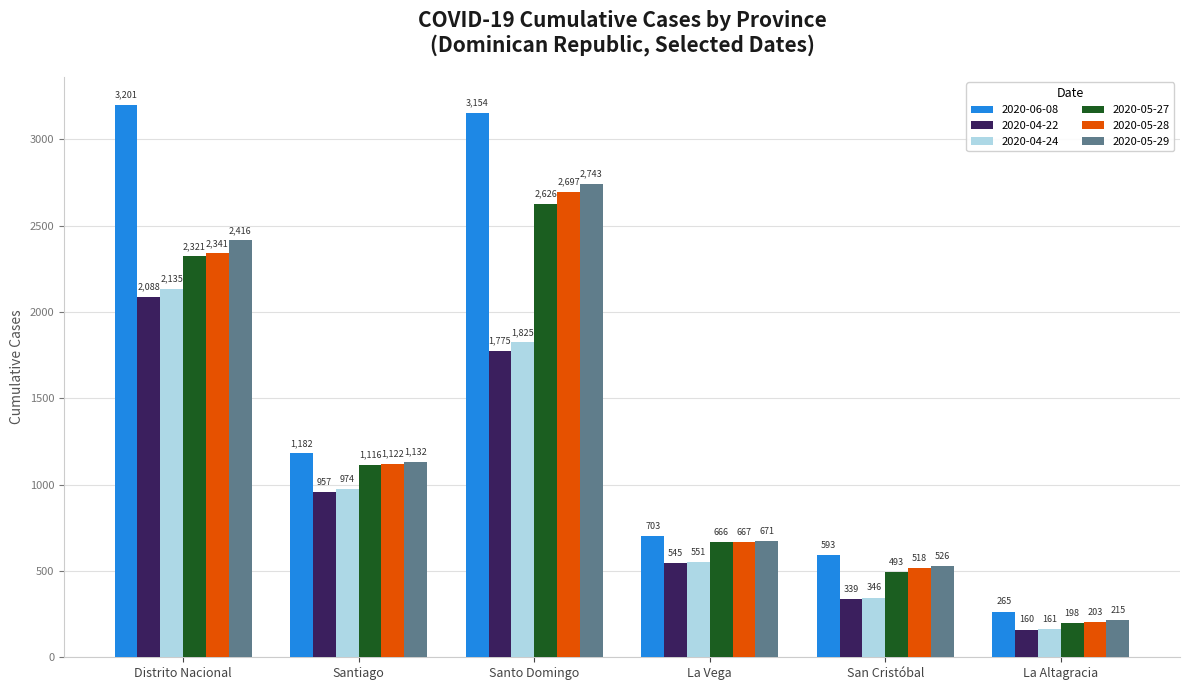

At which category is the sum across all series the highest?

Santo Domingo